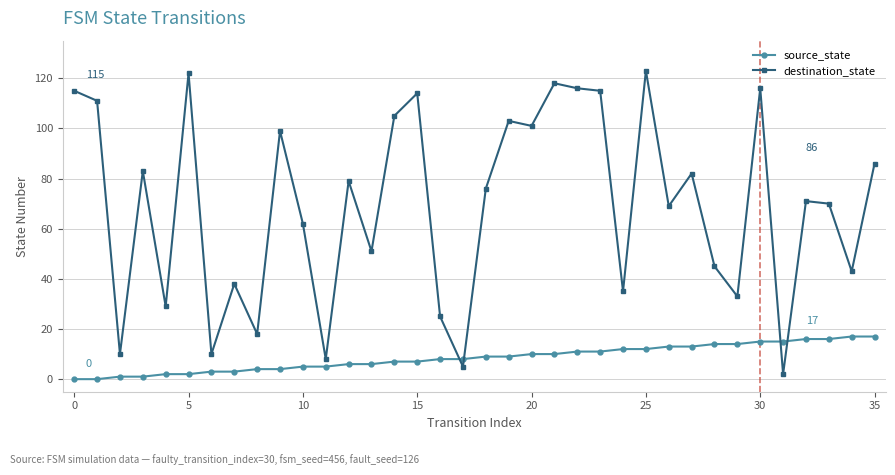

How many lines are shown in the chart?

2